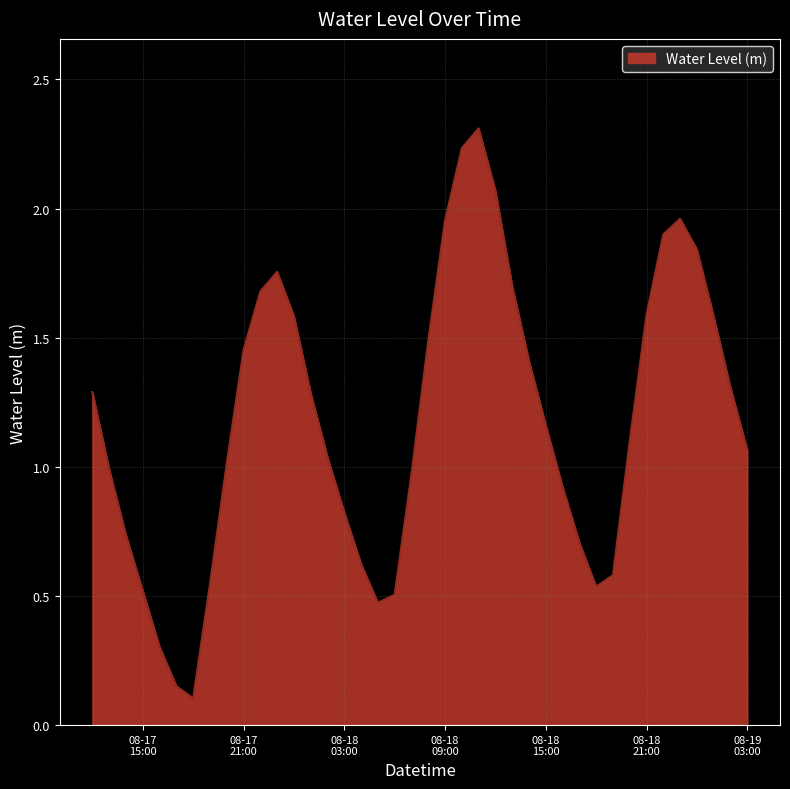

What is the greatest value displayed?

2.3